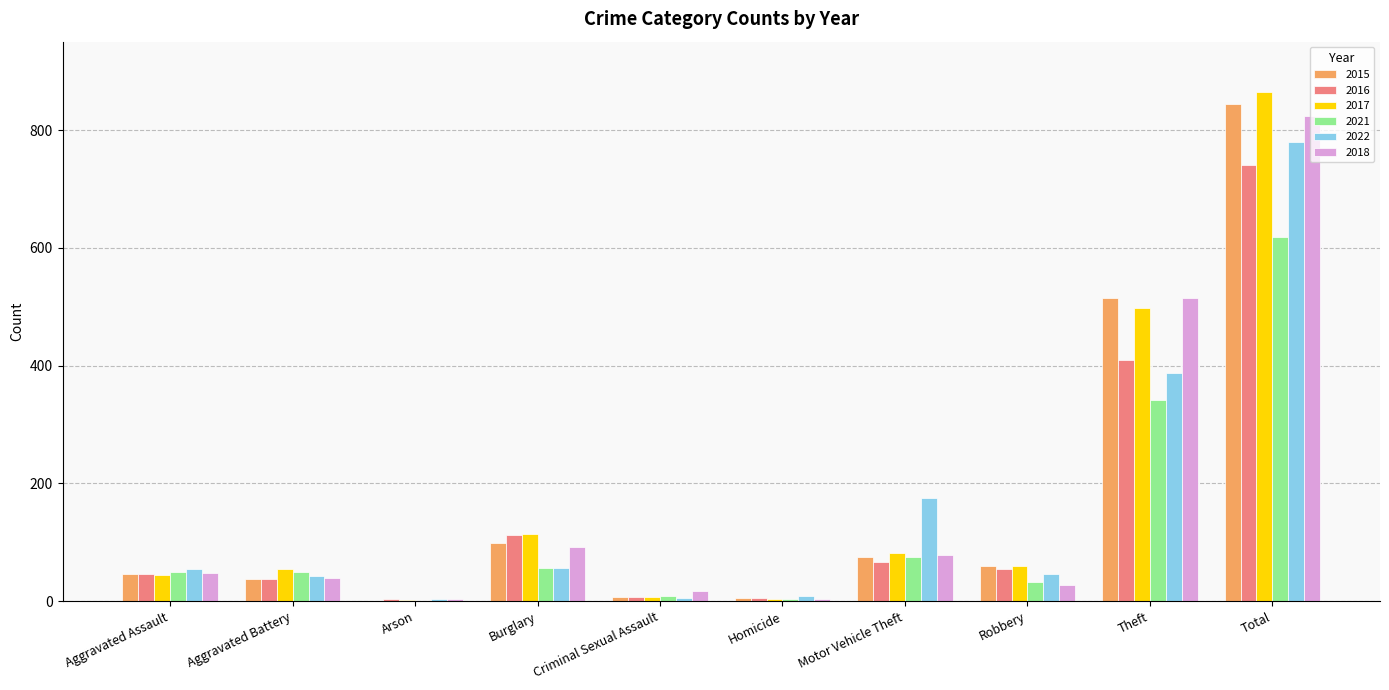

Is the value of 2021 at Aggravated Assault greater than the value of 2017 at Theft?

No